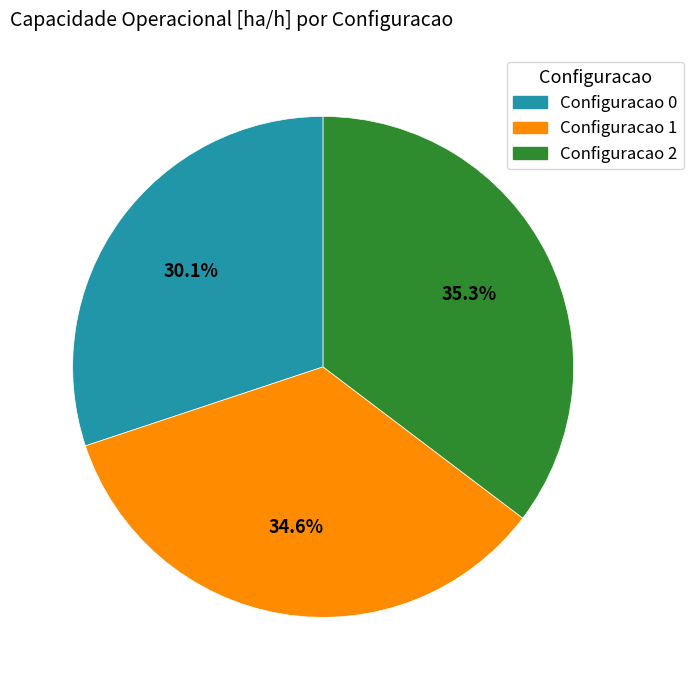

Does any single category account for the majority?

No